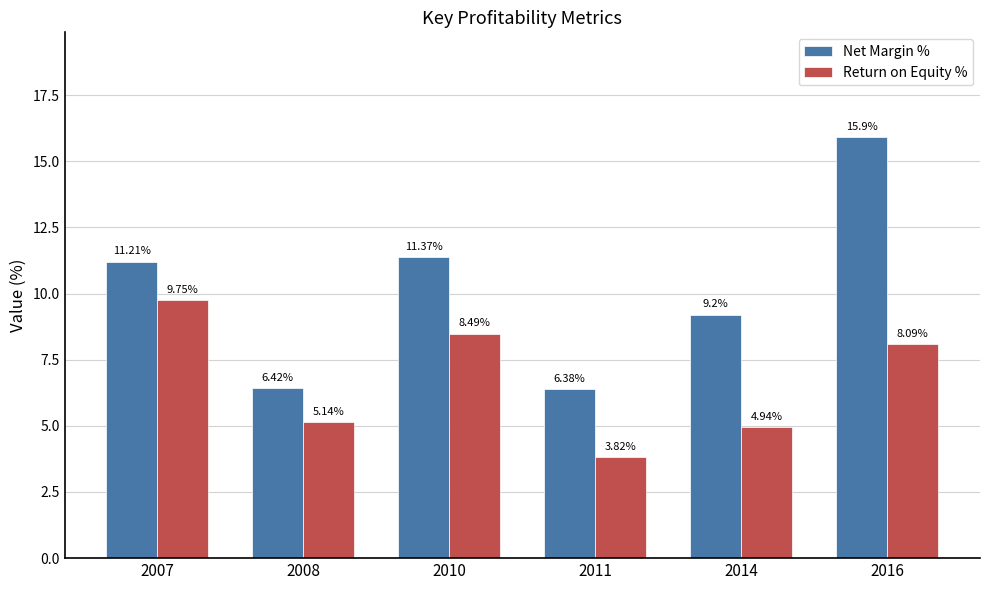

Count the number of categories in the chart.

6